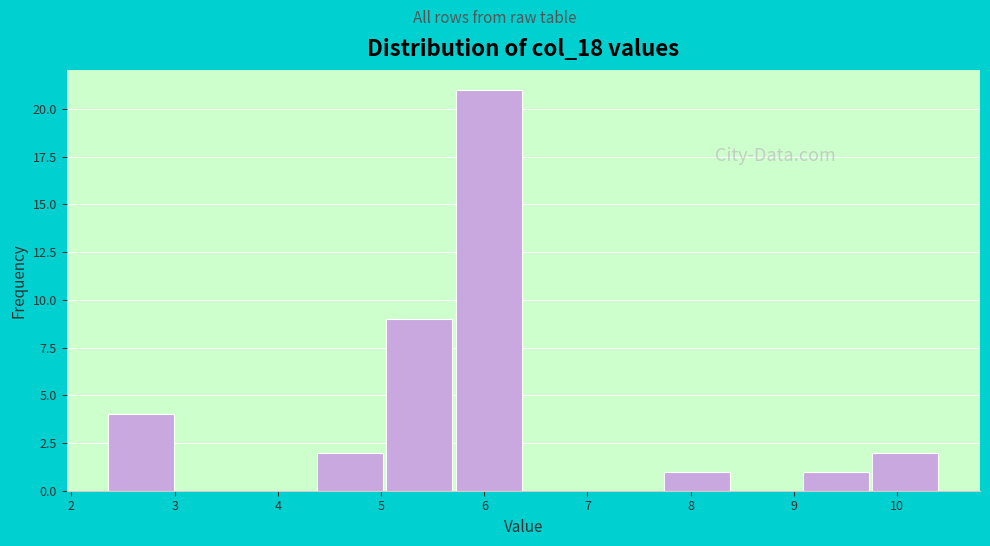

What is the height of the bar covering 2.4 to 3.0 on the x-axis? Neither the bar edges nor the heights are printed on the chart, so give them approximately, as read against the axes.

4